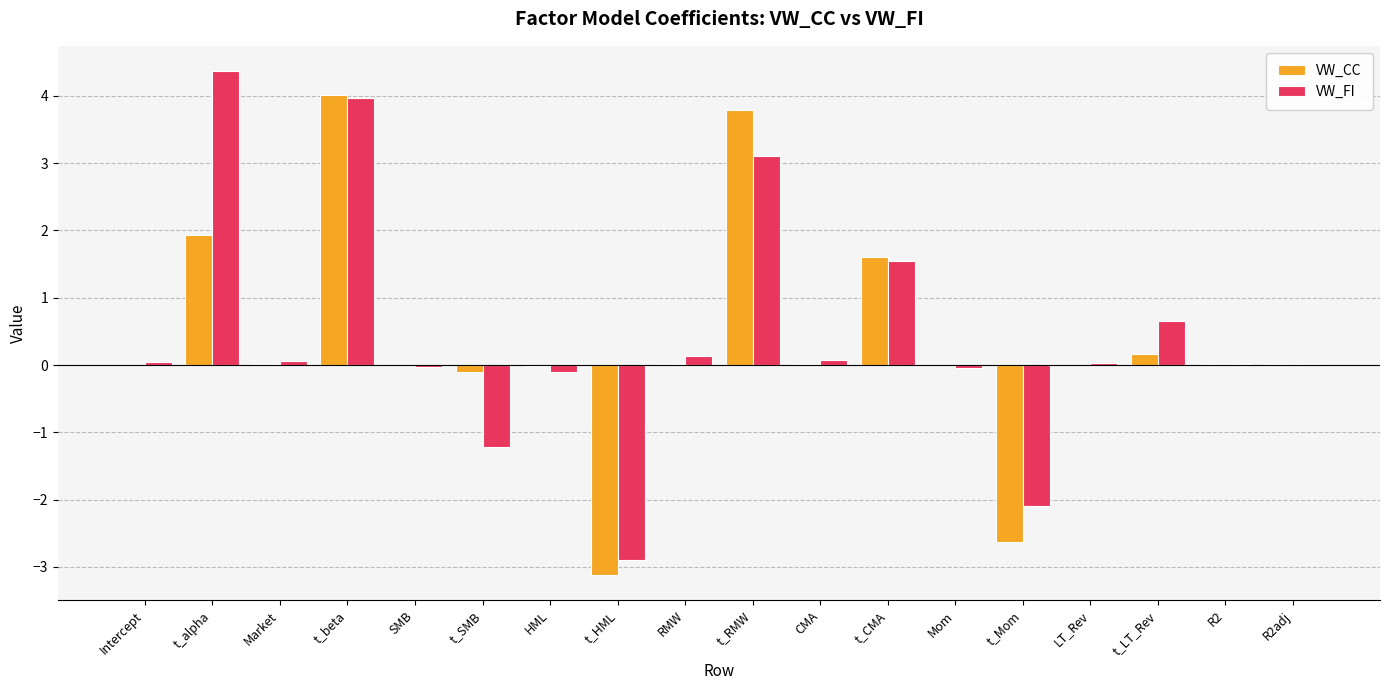

At which category is the sum across all series the highest?

t_beta